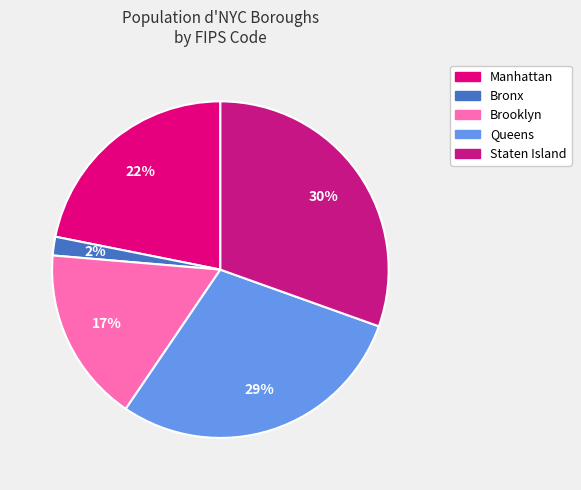

What is the smallest slice in the pie chart?

Bronx